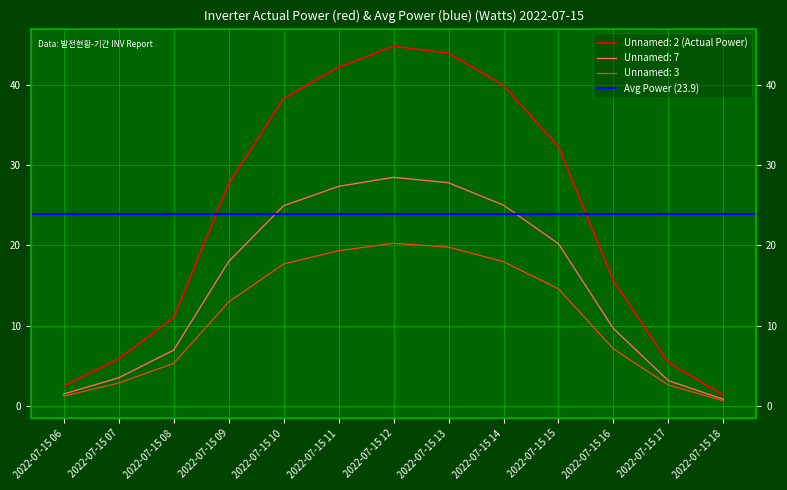

The value of Unnamed: 2 at 2022-07-15 15 is 18.1. True or false?

False